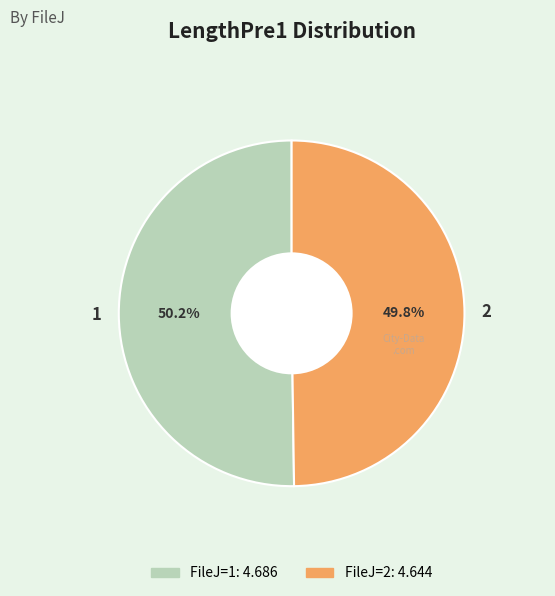

To the nearest percent, what percentage of the pie is 1?

50%